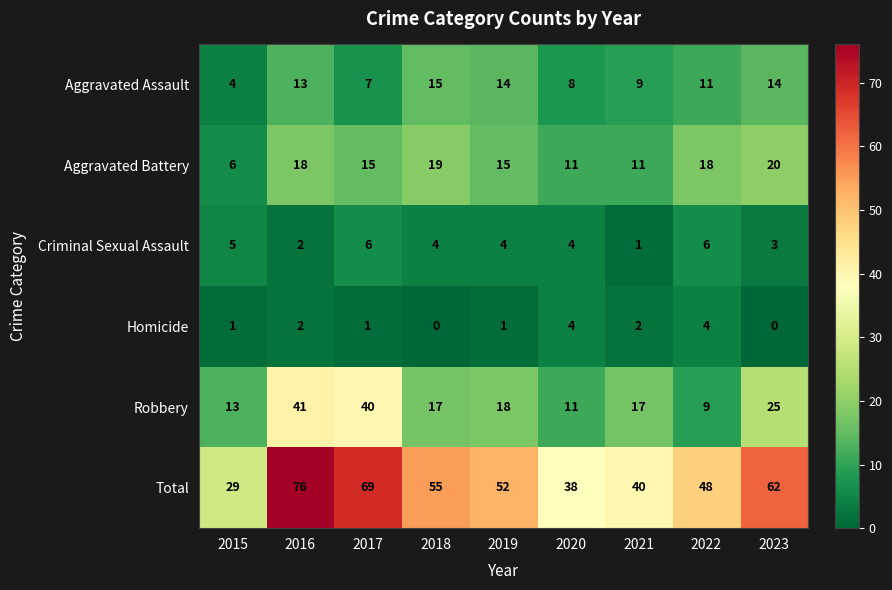

List the series in order of their peak value, lowest first.

Homicide, Criminal Sexual Assault, Aggravated Assault, Aggravated Battery, Robbery, Total